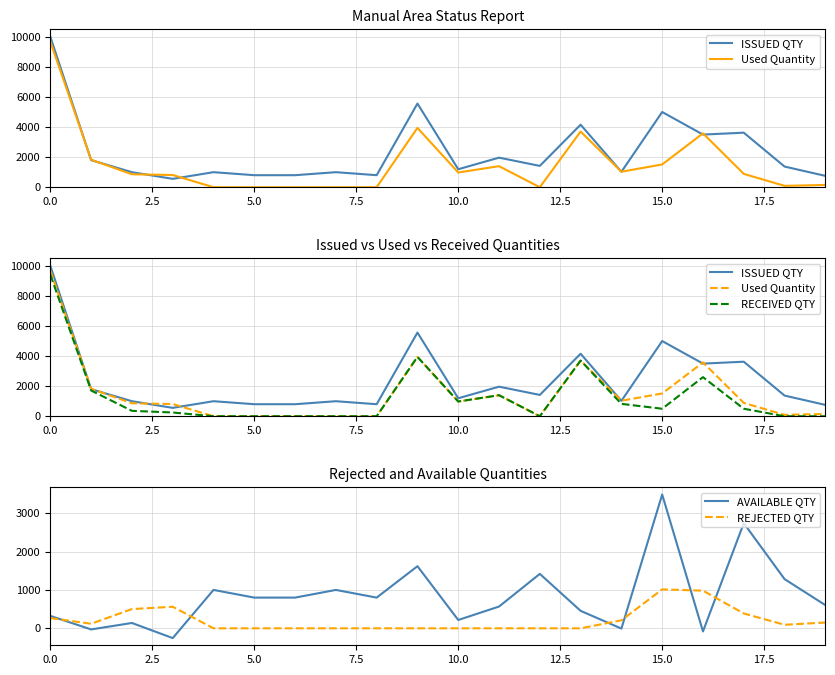

What is the total value across all series at 15?

11514